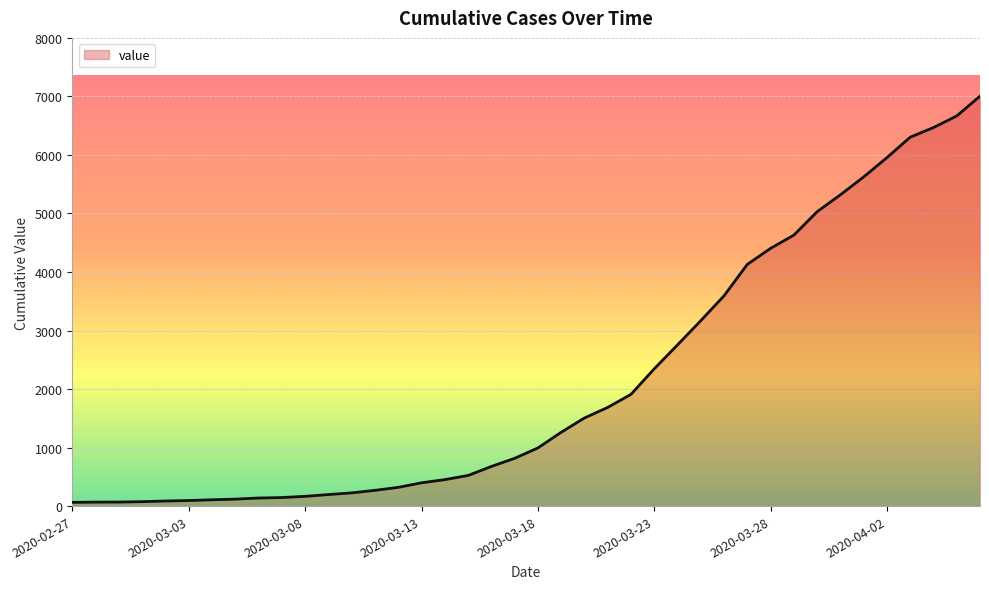

What is the average value?

2144